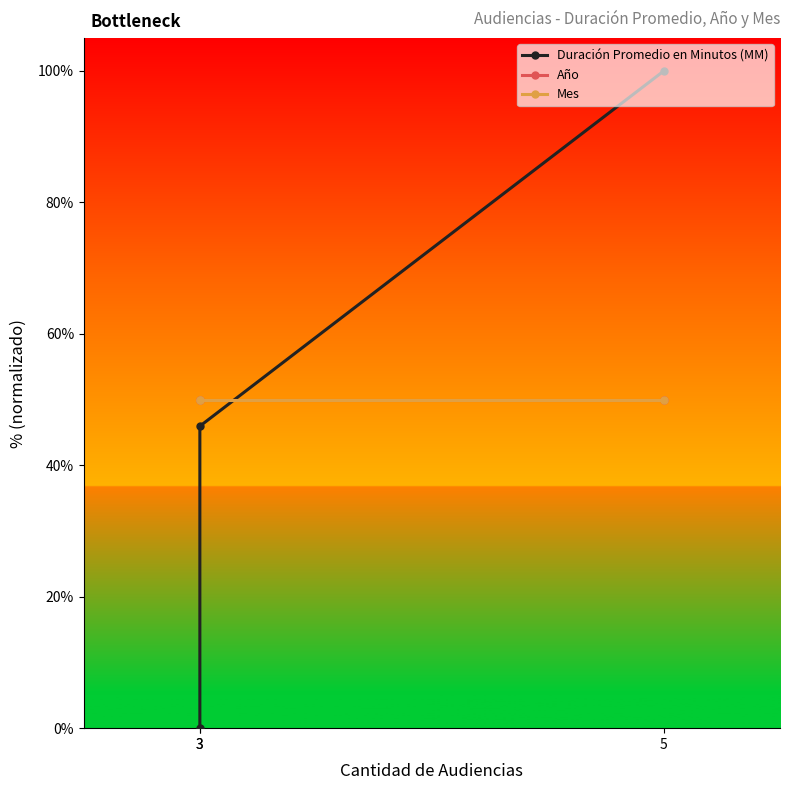

Which category has the lowest value in the Año series?

5